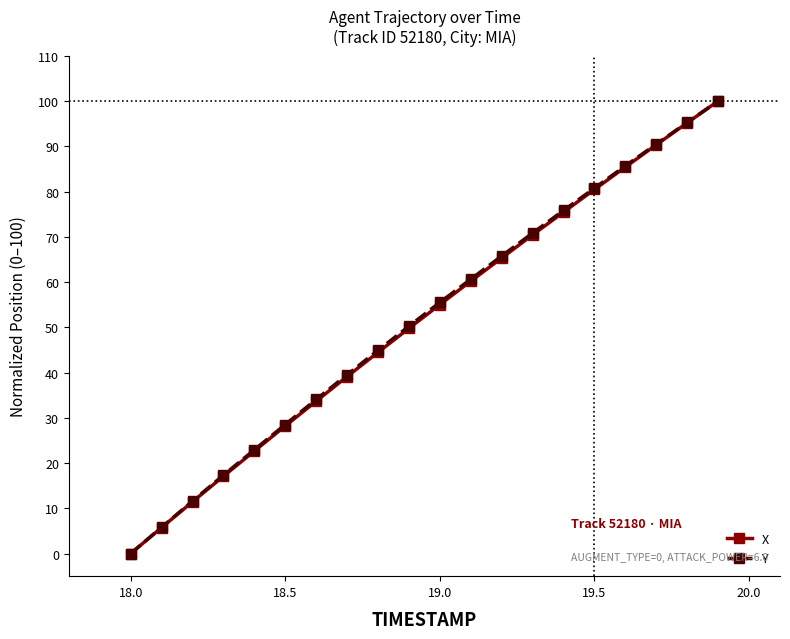

At how many categories does at least one series exceed 53?

10